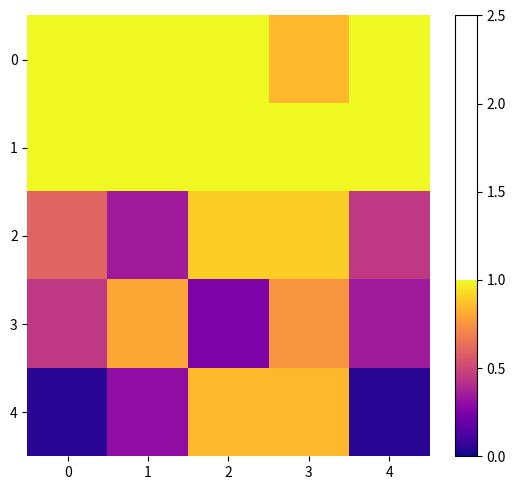

How many data points does each series have?

5